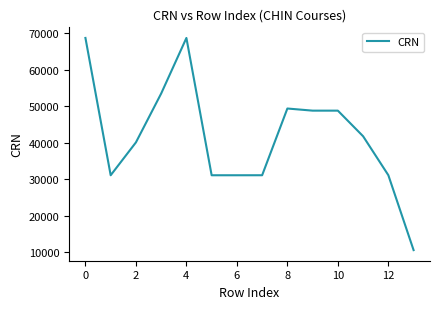

What is the smallest value displayed?

10517